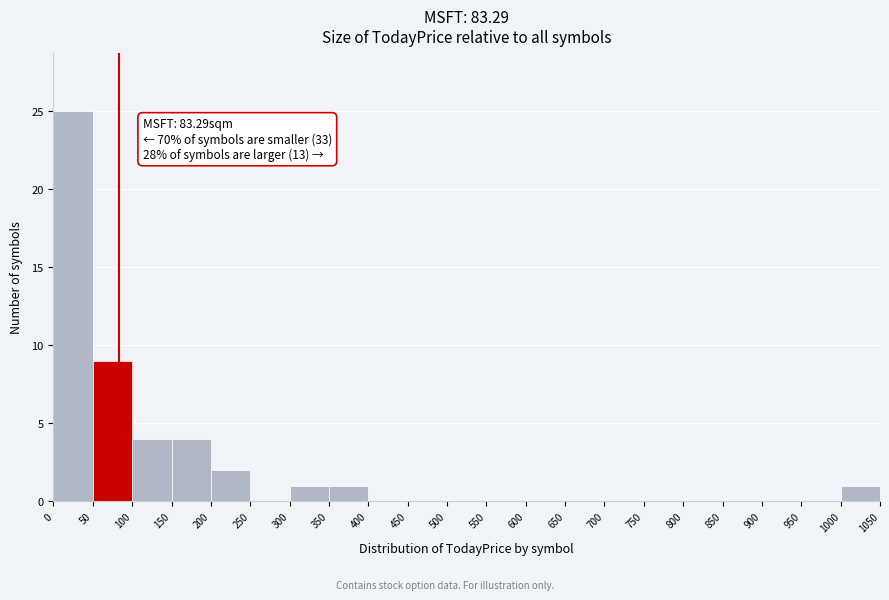

Which range on the x-axis has the tallest bar?

0 to 50